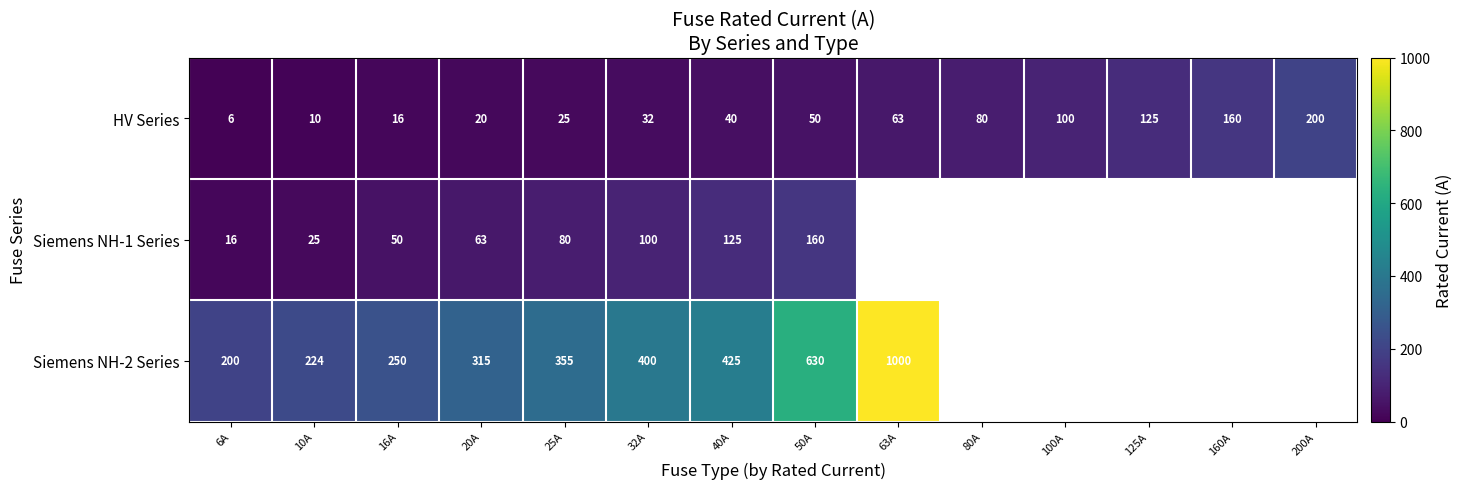

At which category does the chart reach its minimum across all series?

6A